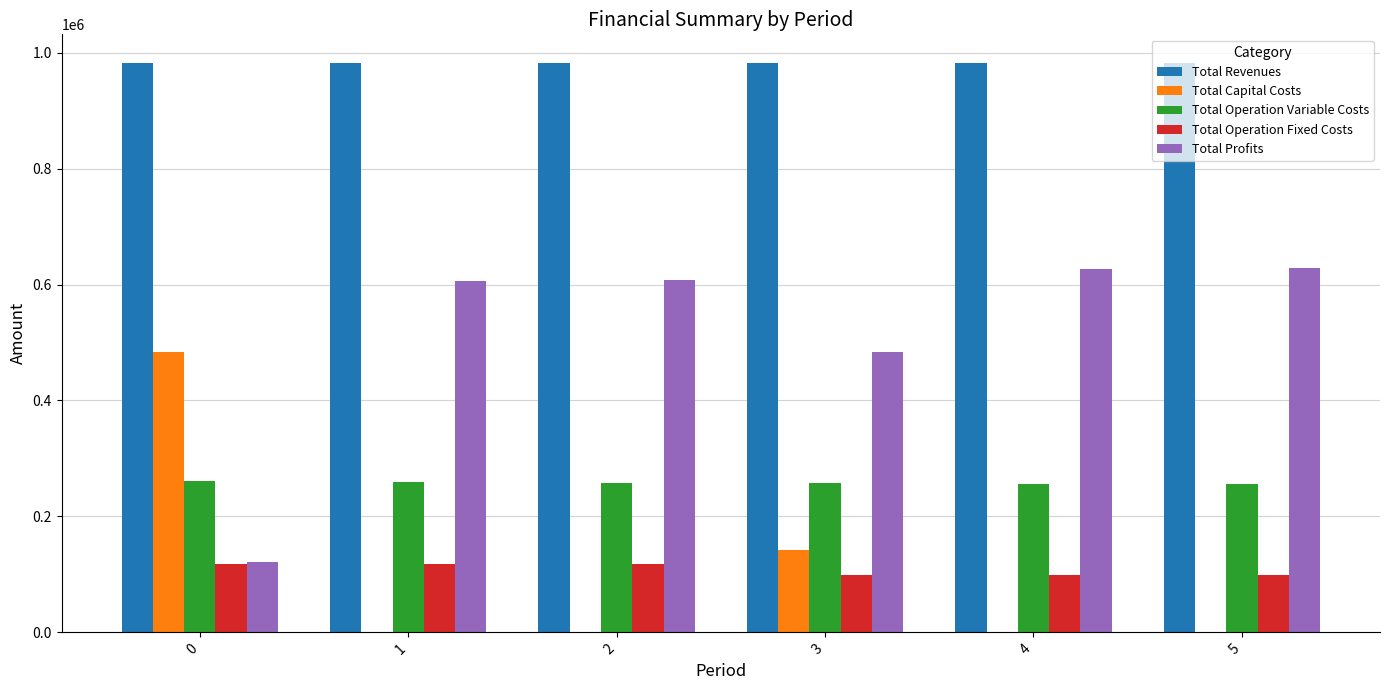

Is the value of Total Profits at 4 greater than the value of Total Operation Variable Costs at 5?

Yes